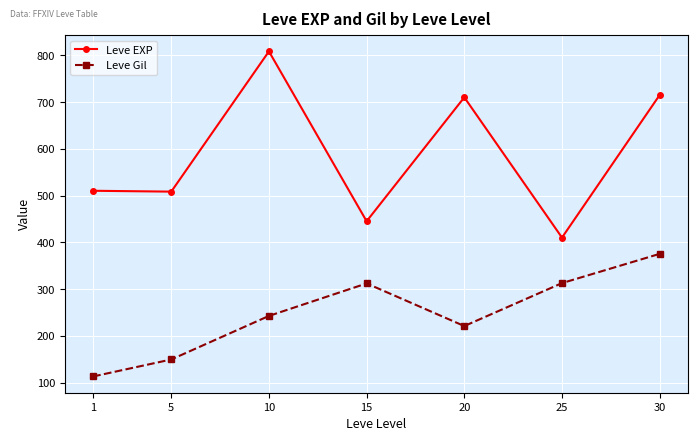

Where is the first local maximum for Leve EXP?

10